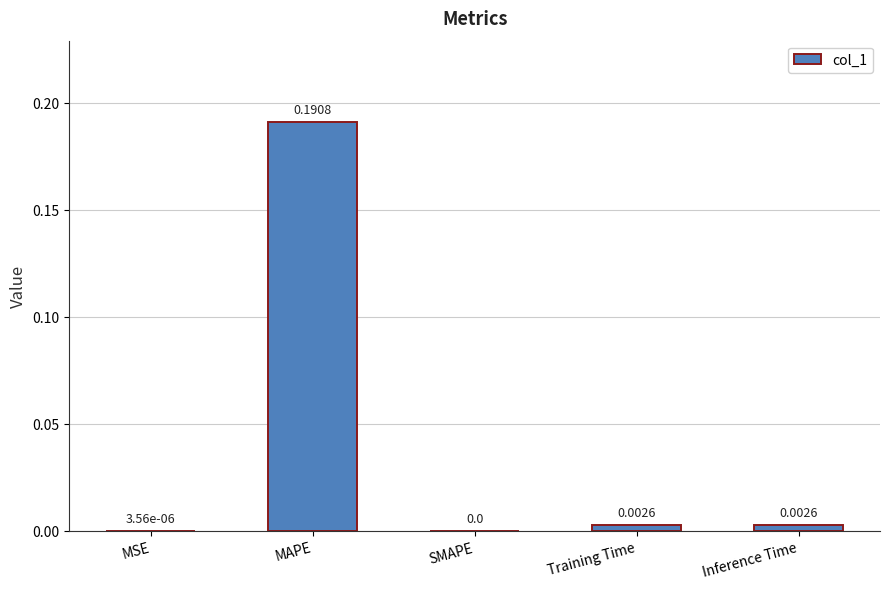

Which category has the highest value across all series?

MAPE